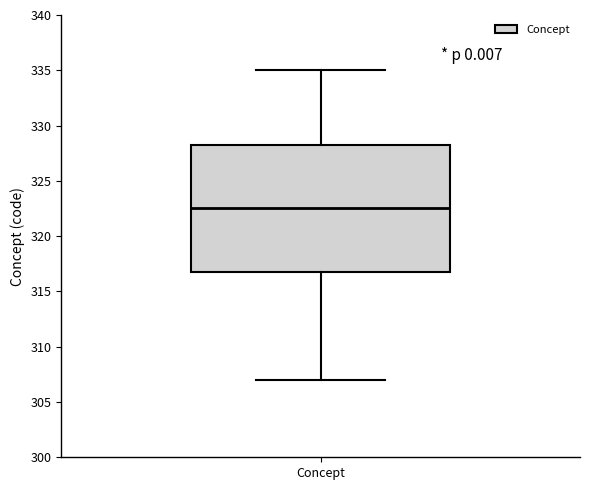

Transcribe this box plot: give where the median line is, the range the box spans, and where the two whiskers end, as read against the y-axis. The values are not printed on the chart, so give them approximately, as read against the axis.

median 322.5, box 317.0 to 328.5, whiskers 307.0 to 335.0